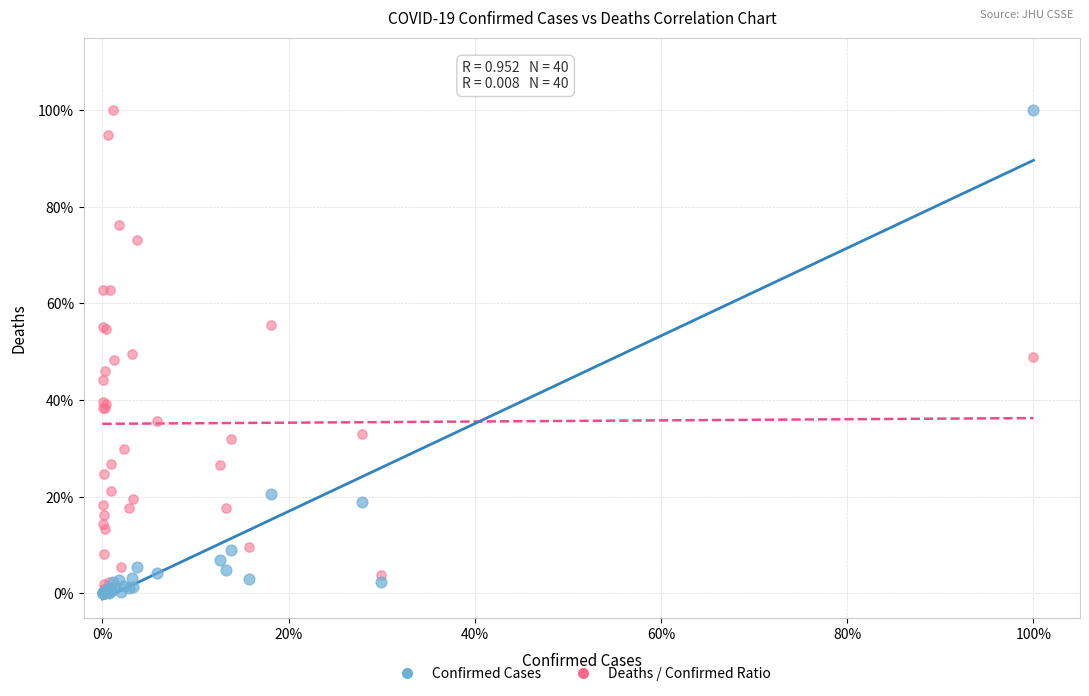

What are all the series names shown in the legend?

Confirmed Cases, Deaths / Confirmed Ratio